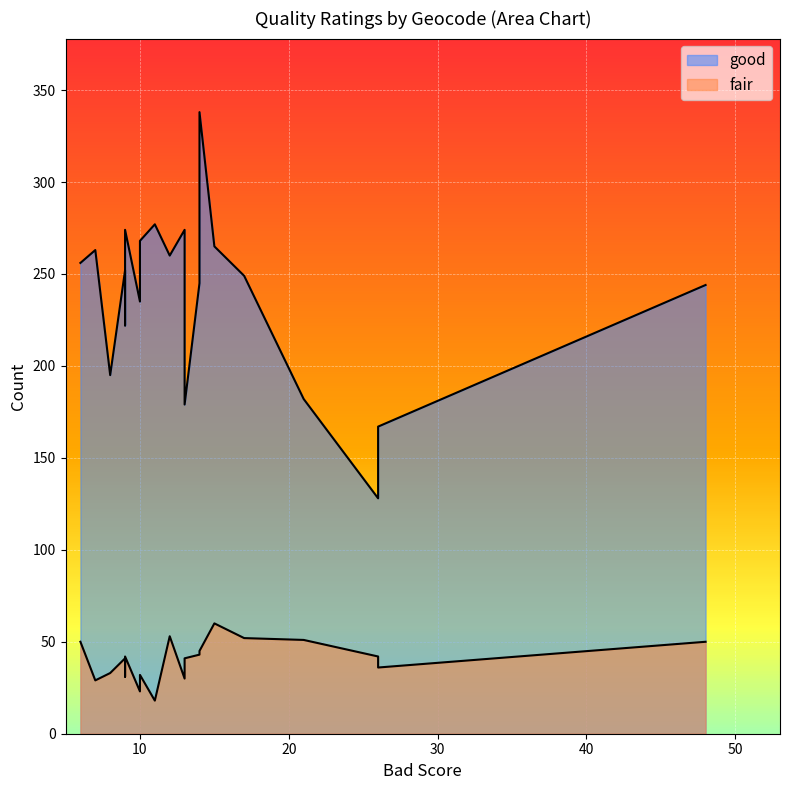

What is the smallest value displayed?

18